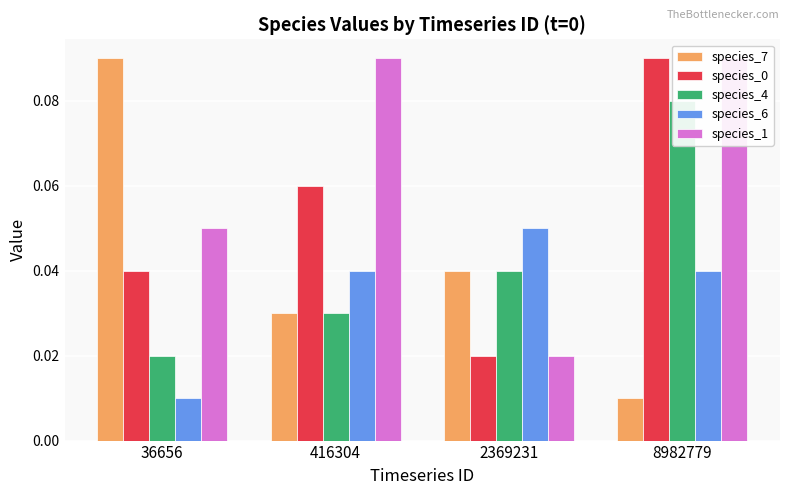

Where is species_6 nearest to the value 0?

36656